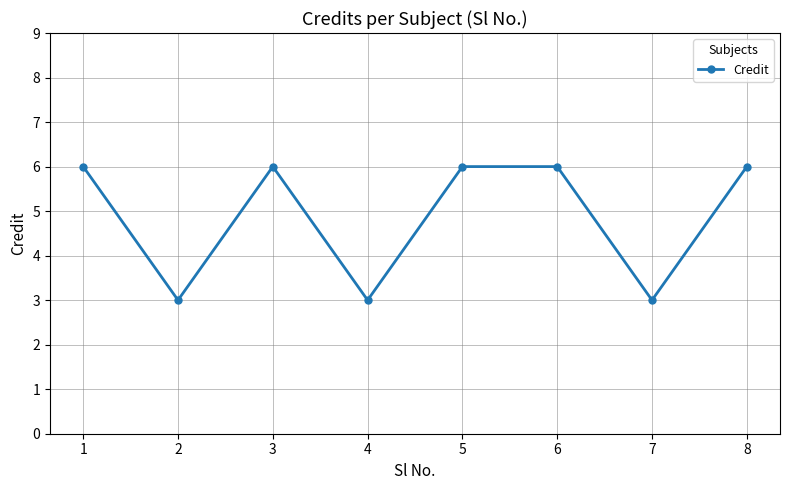

Does the chart display data point markers on the line(s)?

Yes